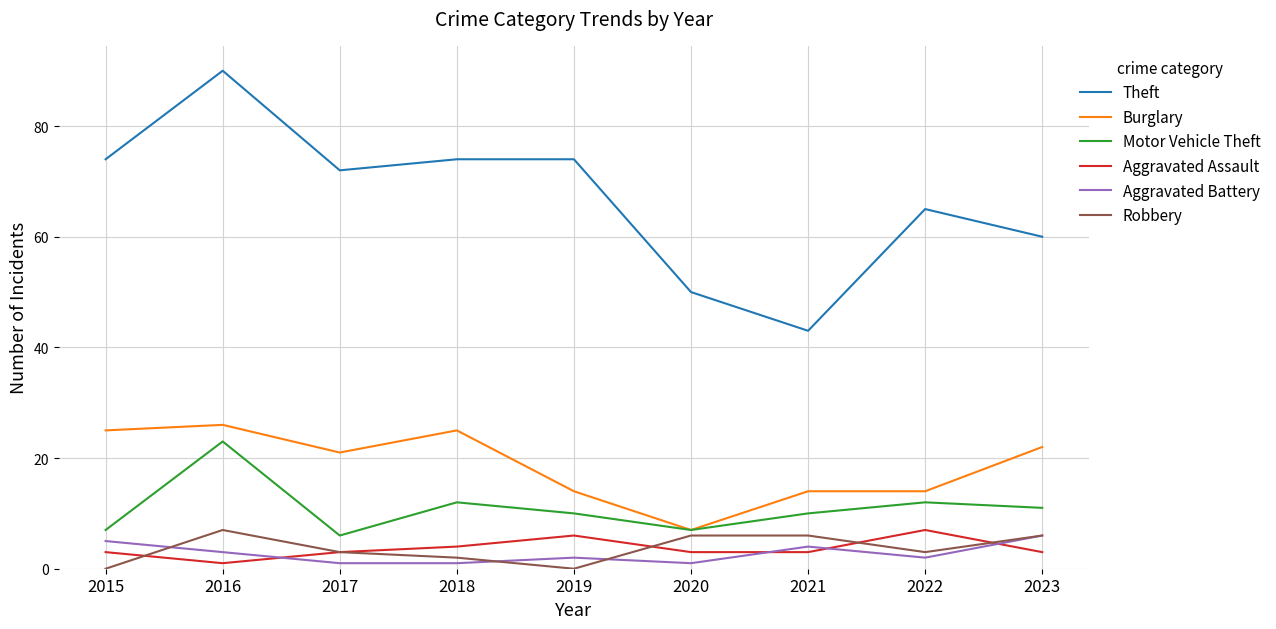

What is the greatest value displayed?

90